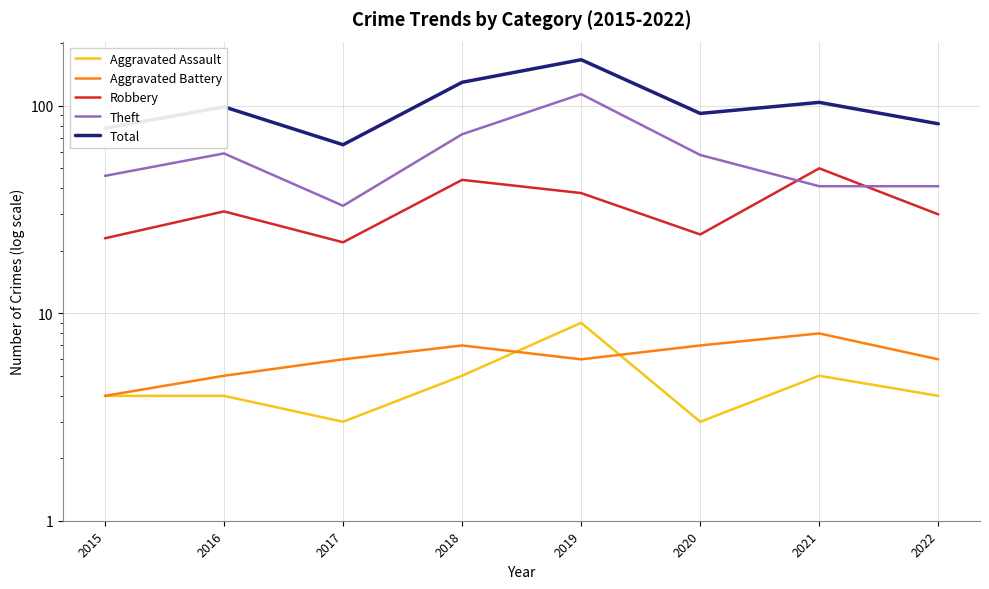

What is the difference between the second highest and minimum values in the Aggravated Assault series?

2